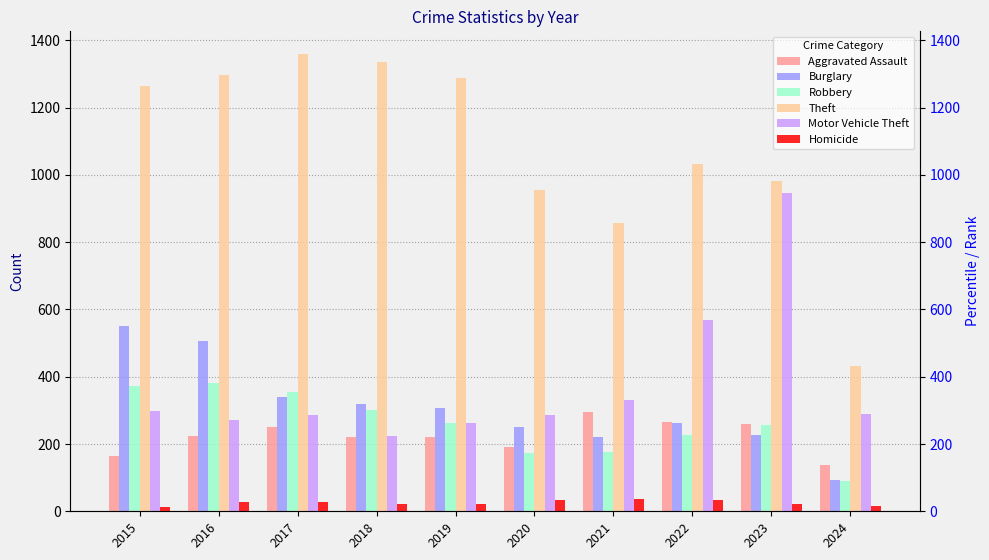

What is the difference between the maximum and minimum values in the Homicide series?

25